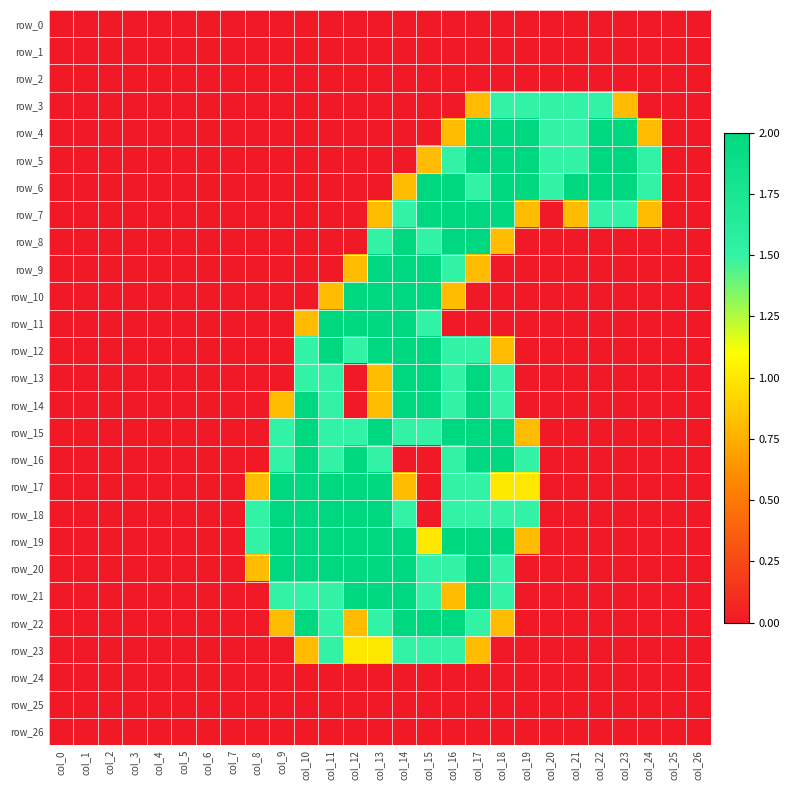

What is the difference between the maximum and second lowest values in the row_22 series?

2.0